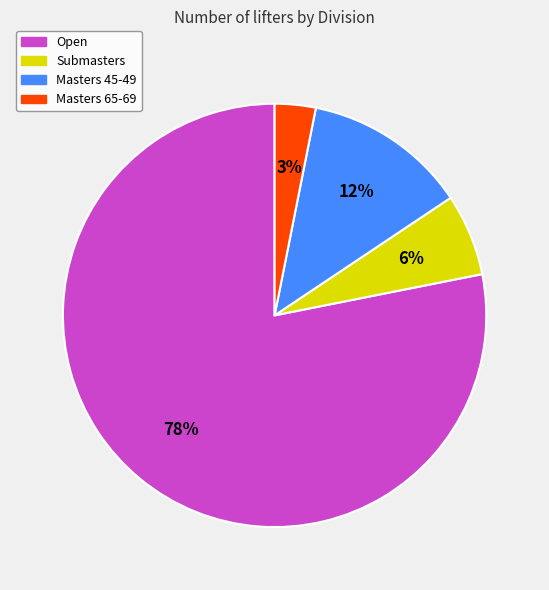

Count the number of slices in the pie.

4